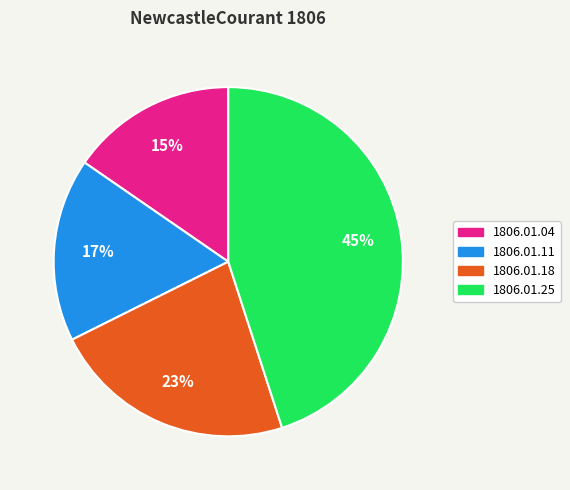

Do 1806.01.11 and 1806.01.25 together represent more than half of the pie?

Yes